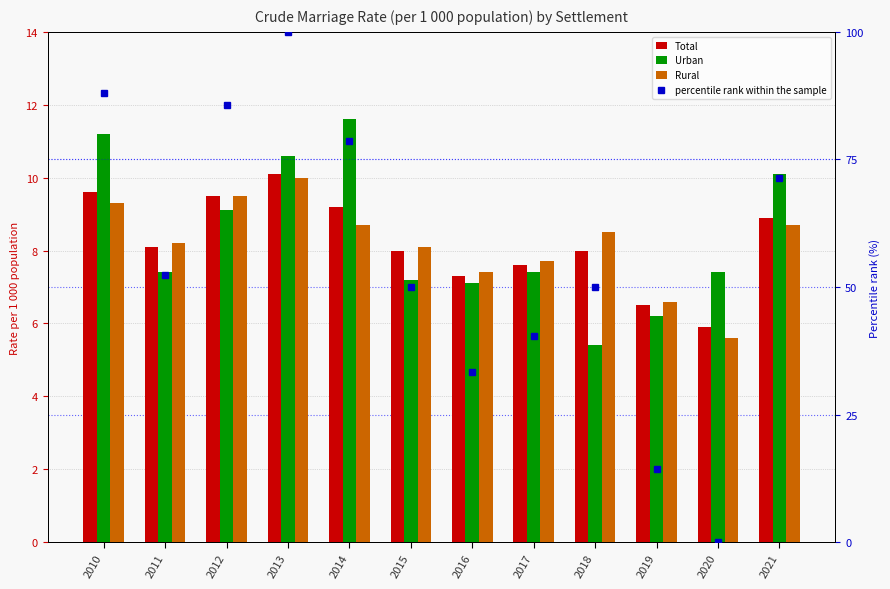

What value does the Urban series have at 2010?

11.2